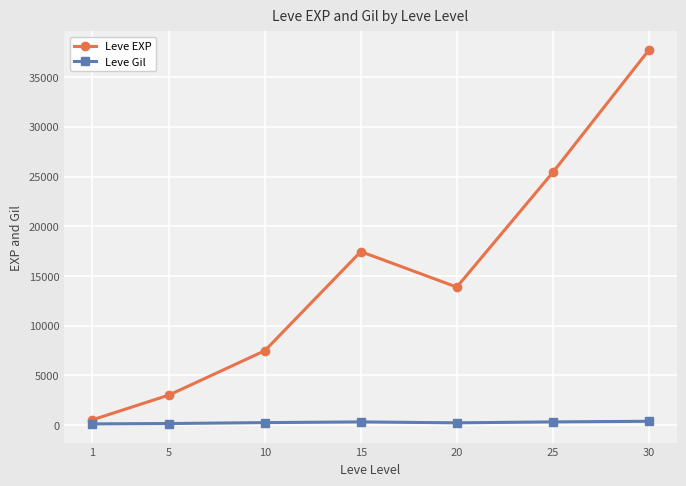

At how many categories does at least one series exceed 31758?

1